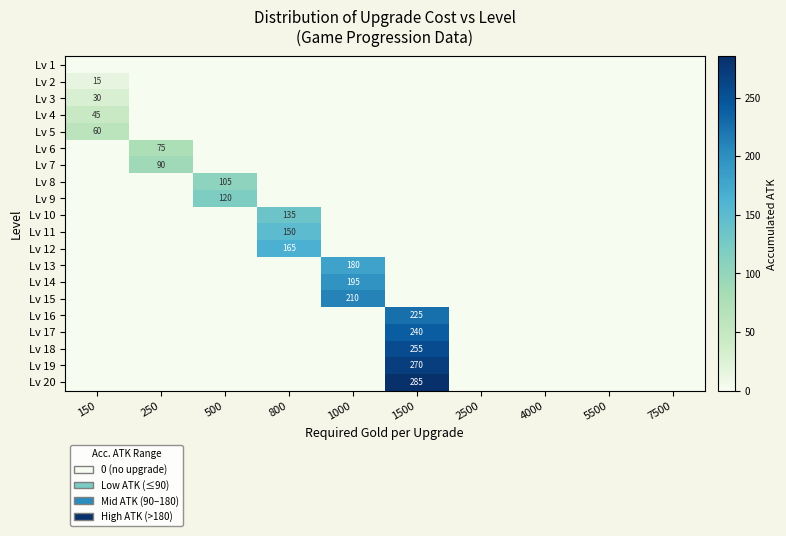

At how many categories does at least one series exceed 26?

6